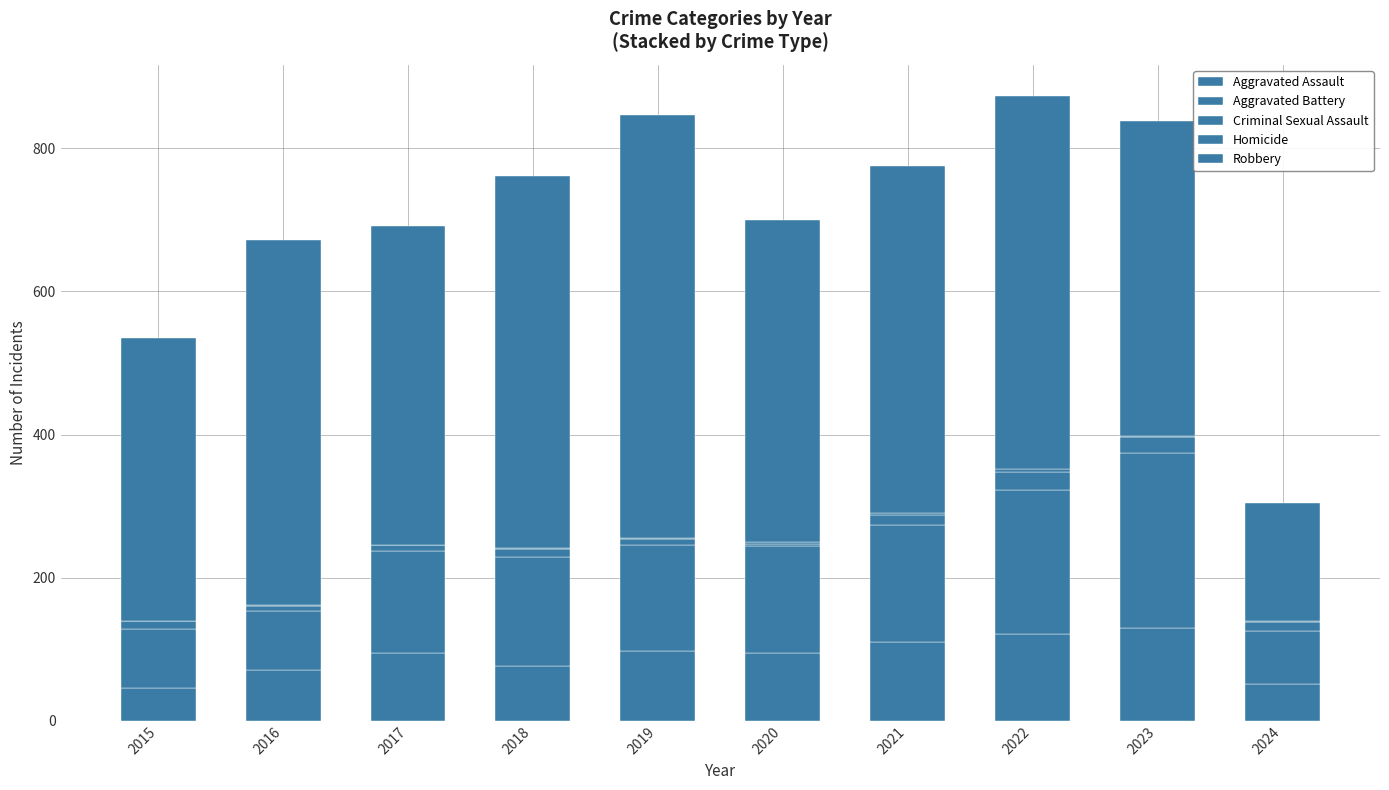

Rank the categories by Criminal Sexual Assault value from highest to lowest.

2022, 2023, 2021, 2015, 2024, 2018, 2016, 2017, 2019, 2020